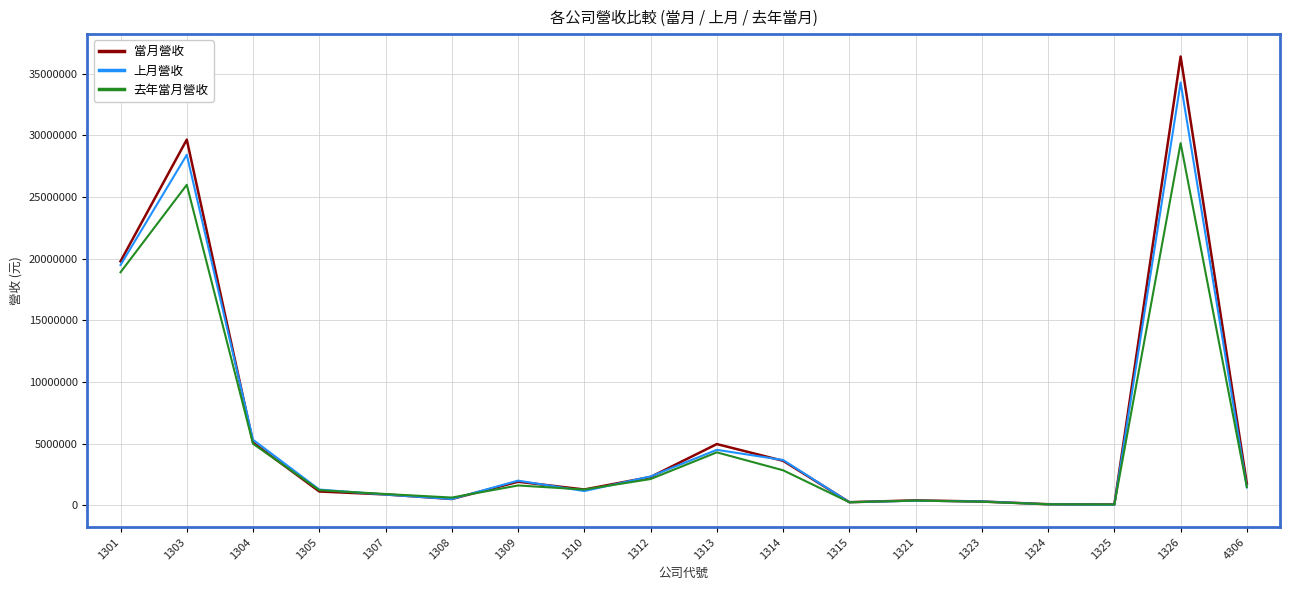

What is the total value across all series at 1307?

2702702